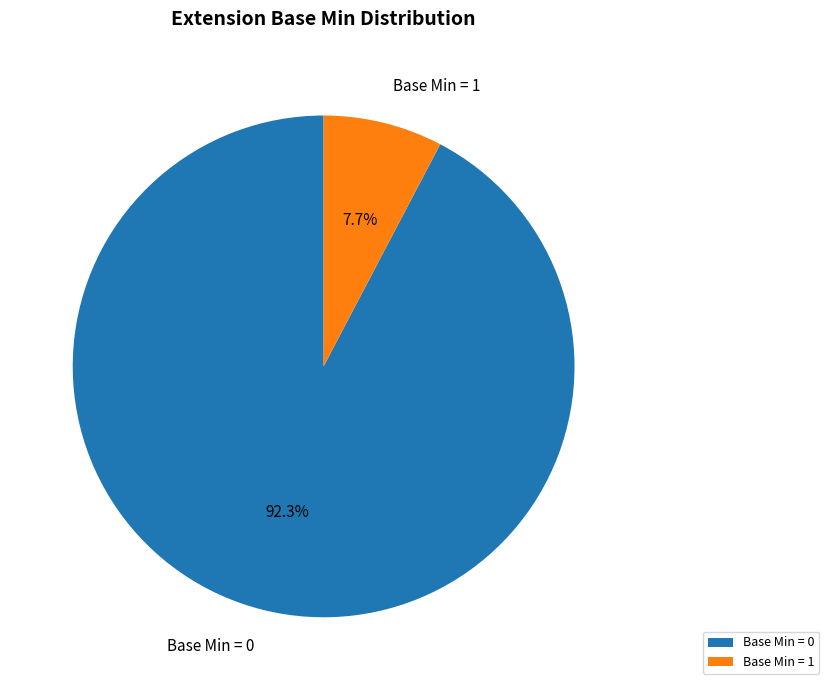

What percentage is NOT represented by Base Min = 0?

7.7%